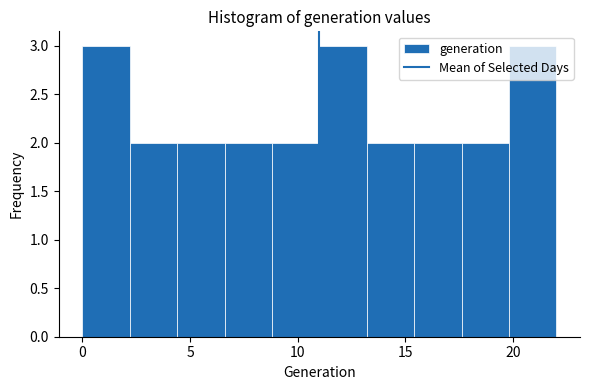

What is the height of the bar covering 17.6 to 19.8 on the x-axis? Neither the bar edges nor the heights are printed on the chart, so give them approximately, as read against the axes.

2